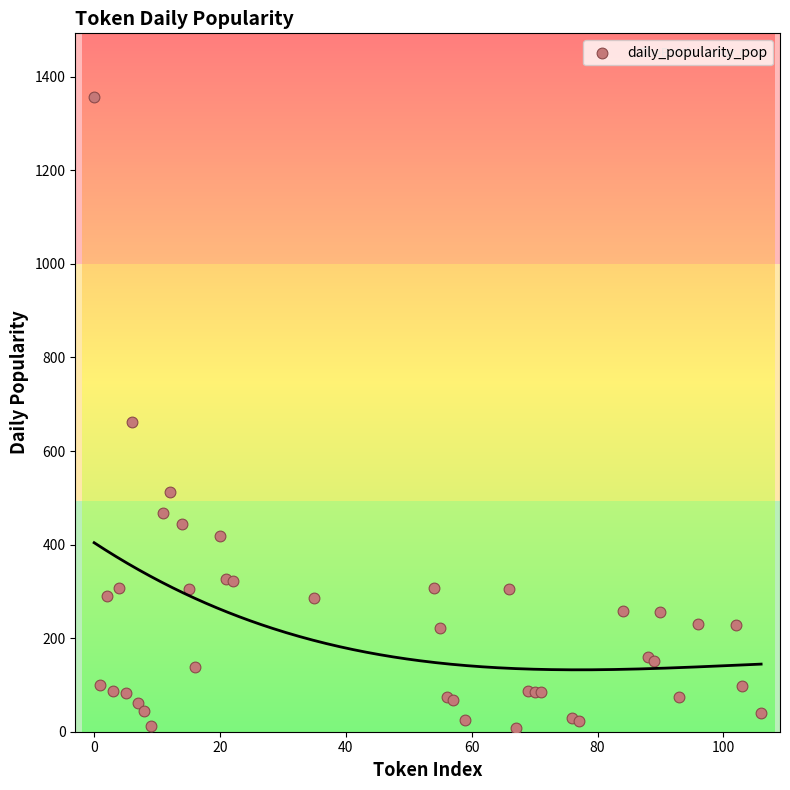

What Y value in the scatter plot is closest to 682?

663.1